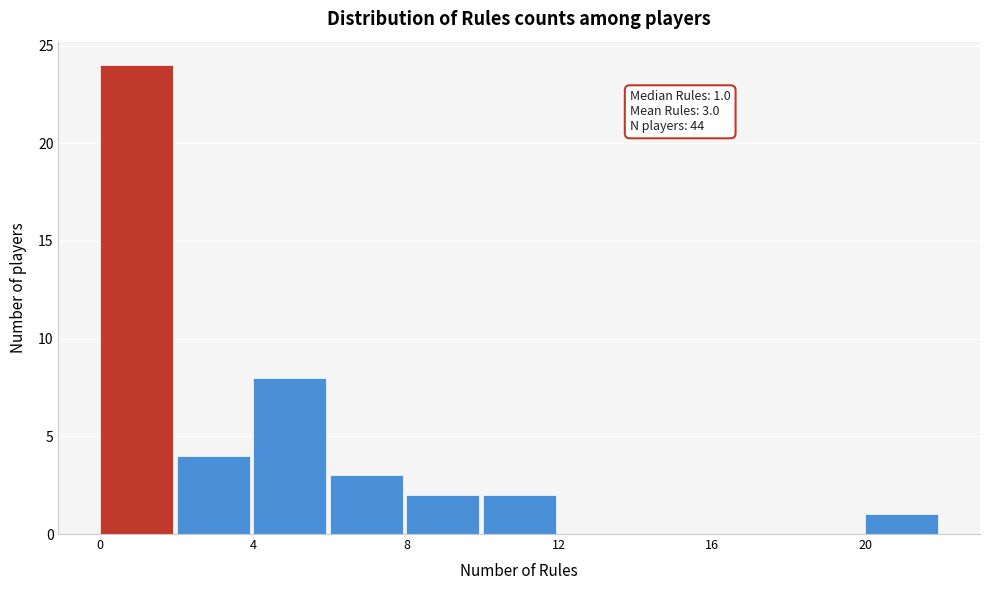

Which range on the x-axis has the tallest bar?

0 to 2